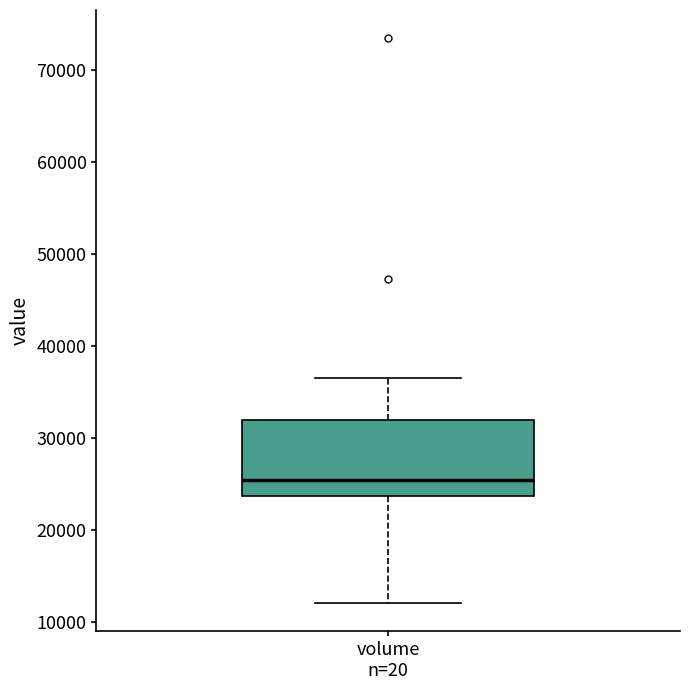

Transcribe this box plot: give where the median line is, the range the box spans, and where the two whiskers end, as read against the y-axis. The values are not printed on the chart, so give them approximately, as read against the axis.

median 25000, box 24000 to 32000, whiskers 12000 to 37000